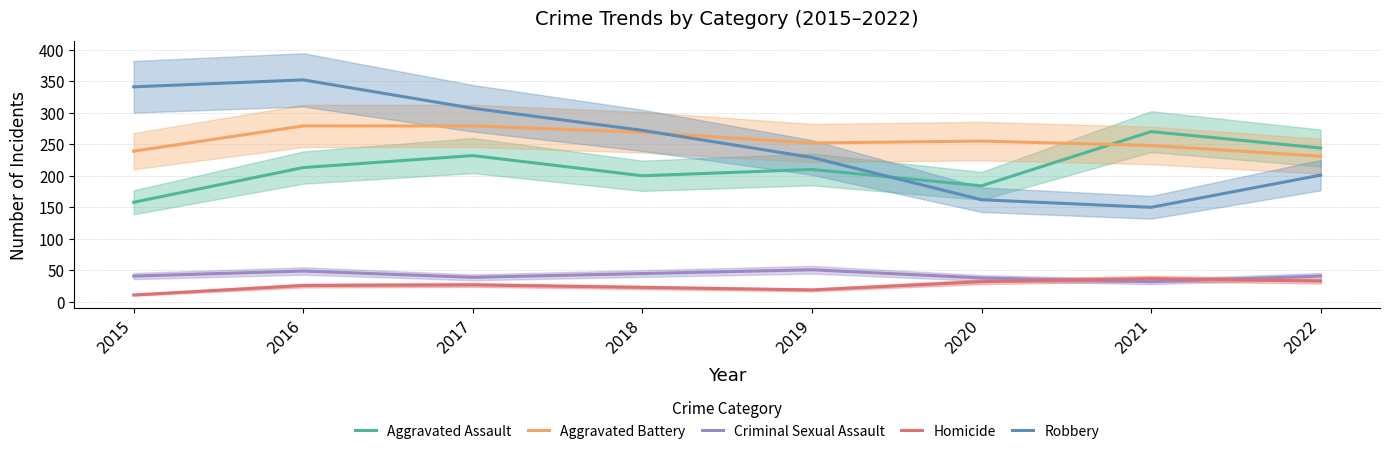

What is the difference between the maximum and second lowest values in the Aggravated Assault series?

86